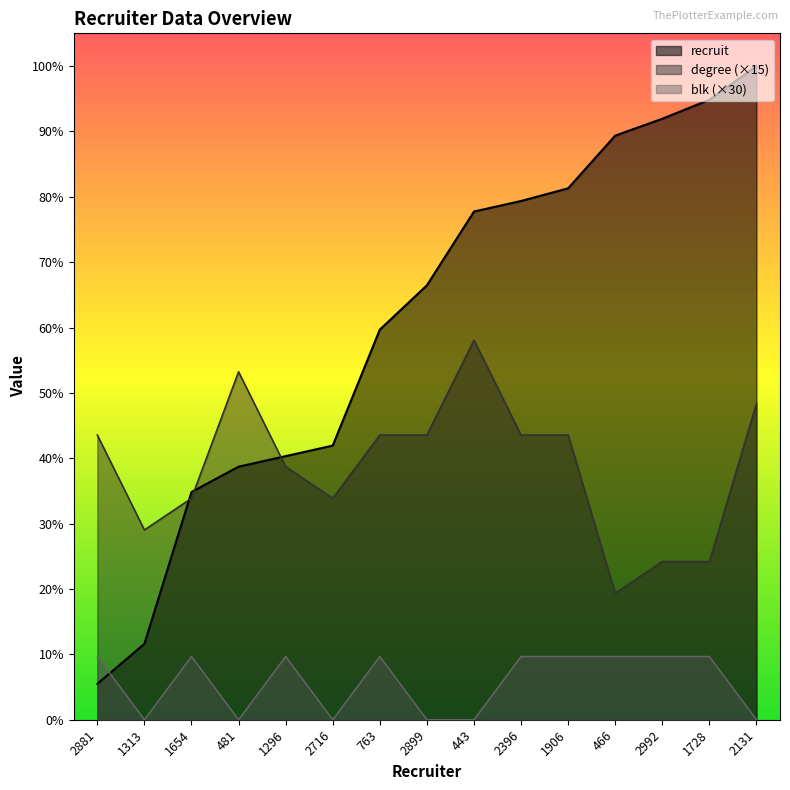

What is the greatest value displayed?

310